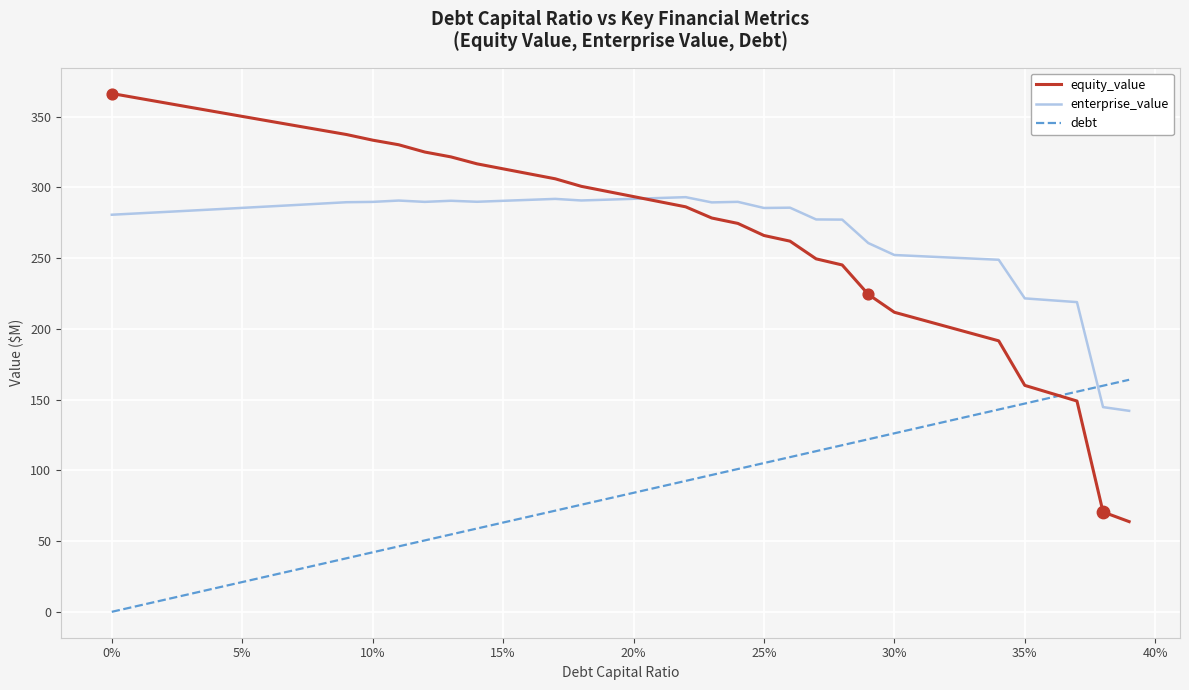

Which series has the widest spread of values?

equity_value